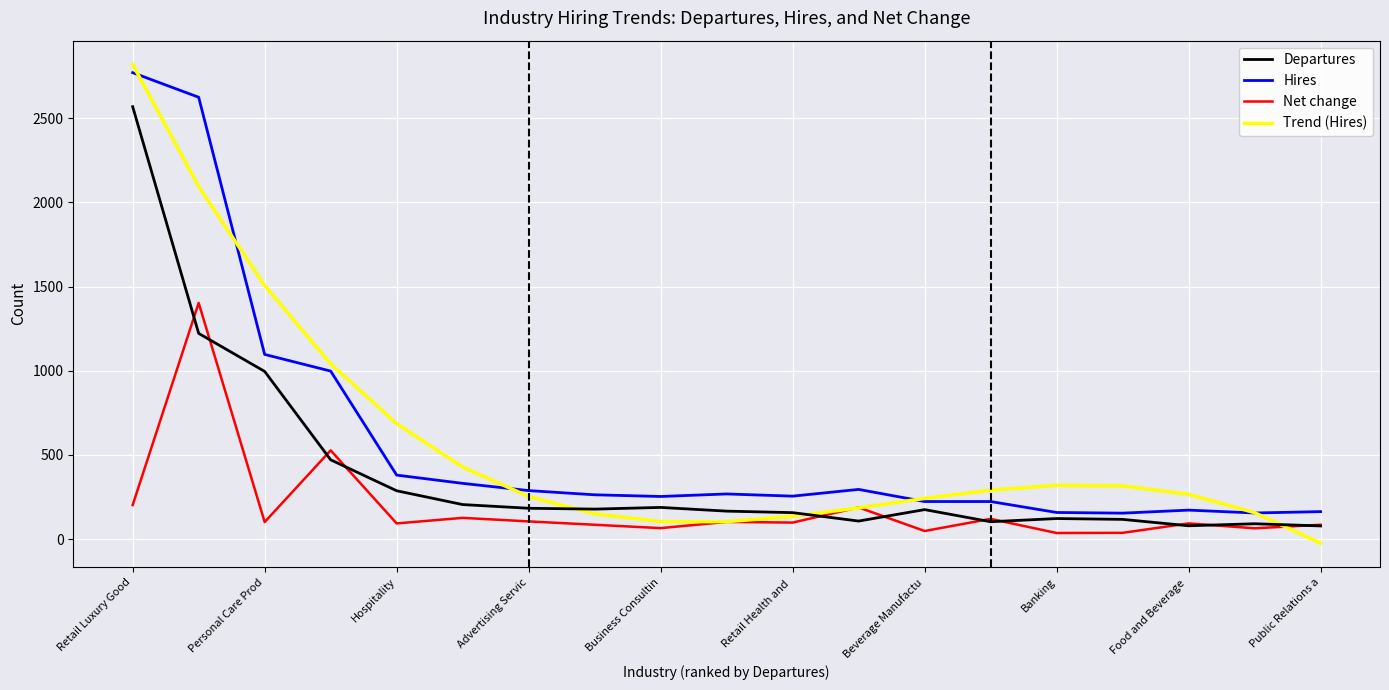

What is the maximum value for Net change?

1403.0